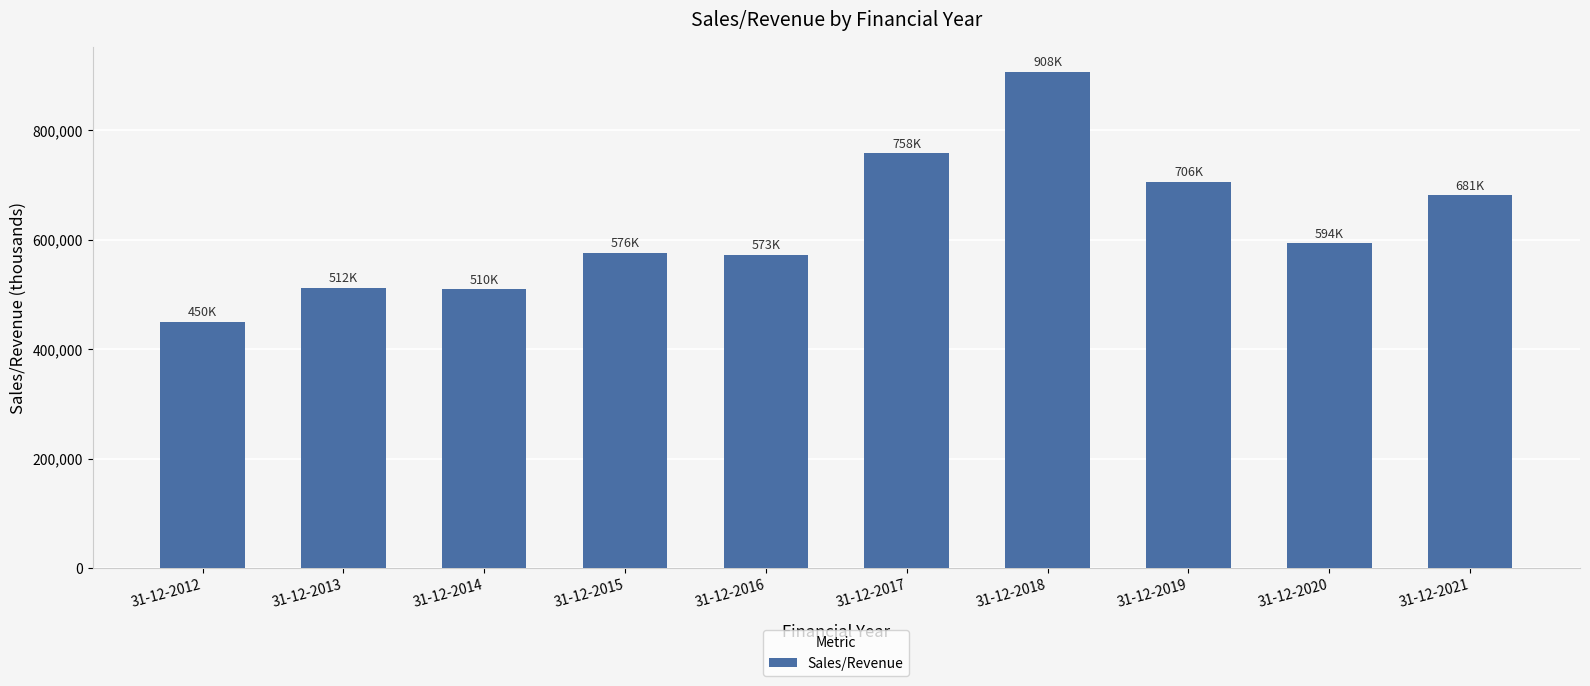

What is the value of the 5th bar from the left?

573141